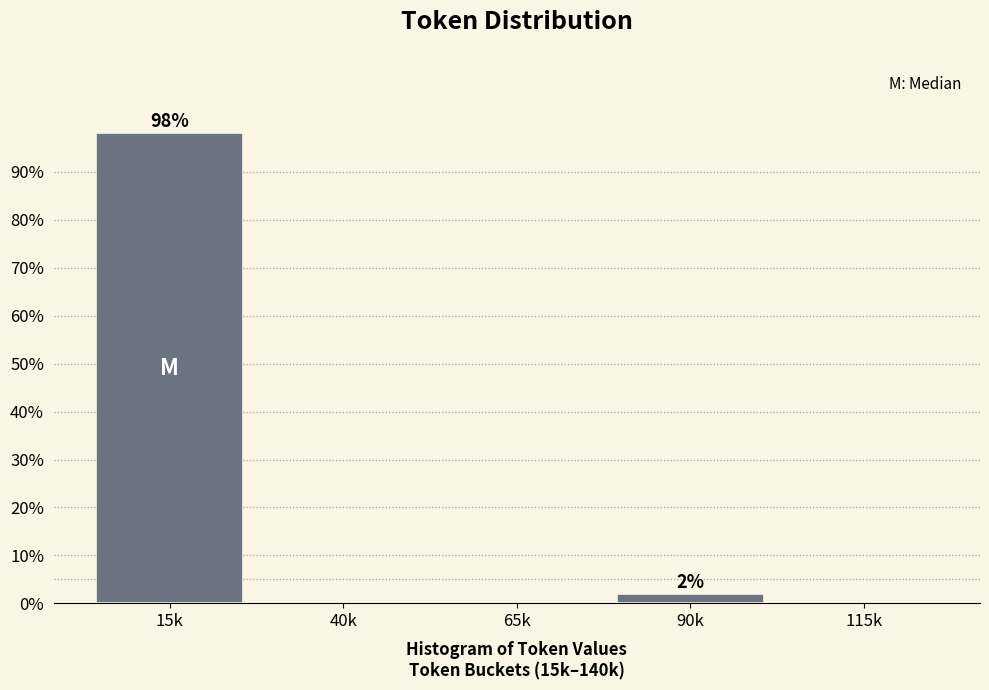

Reading left to right, what are all the values shown in this chart?

15k=98.1	40k=0.0	65k=0.0	90k=1.9	115k=0.0